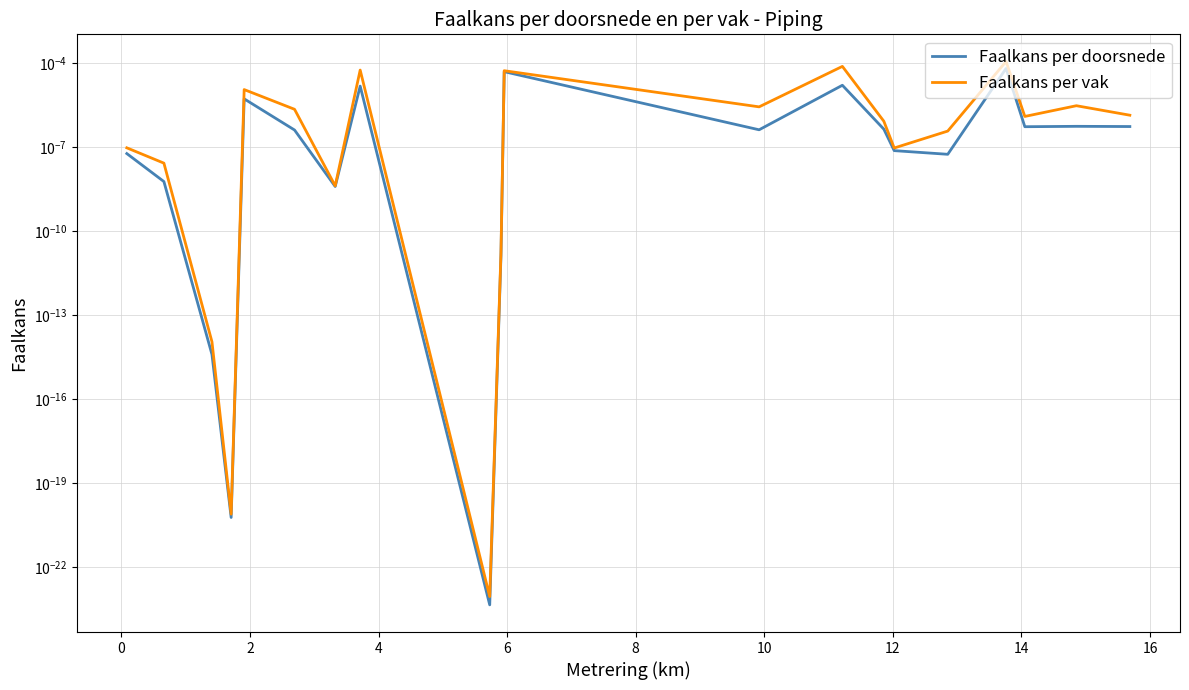

Does the chart display data point markers on the line(s)?

No